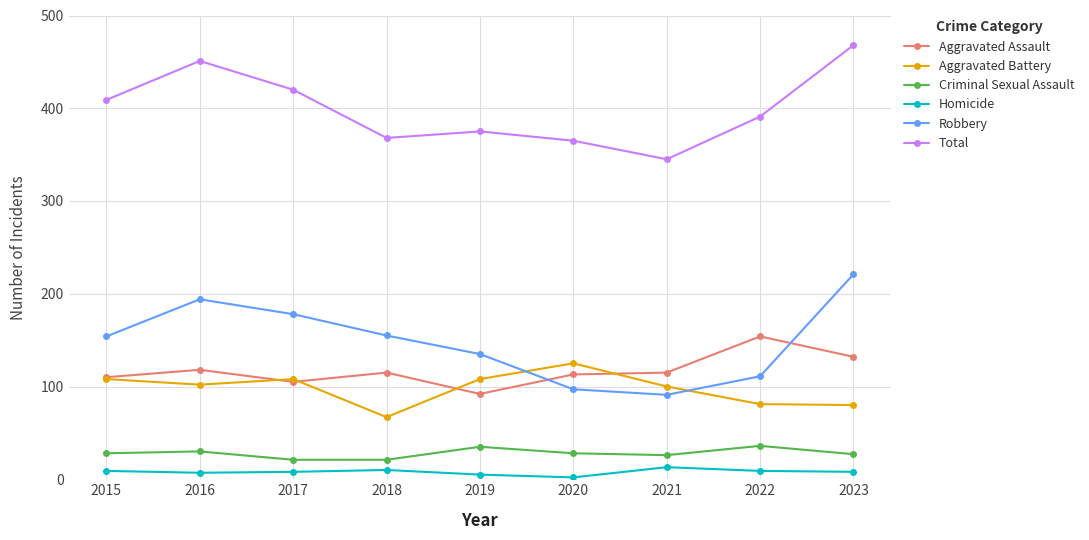

Which series has the largest total across all categories?

Total